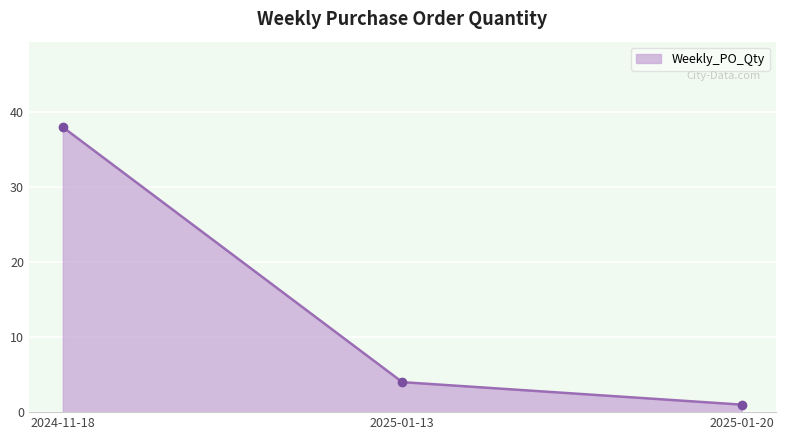

Reading left to right, transcribe all the data shown in this chart.

38	4	1